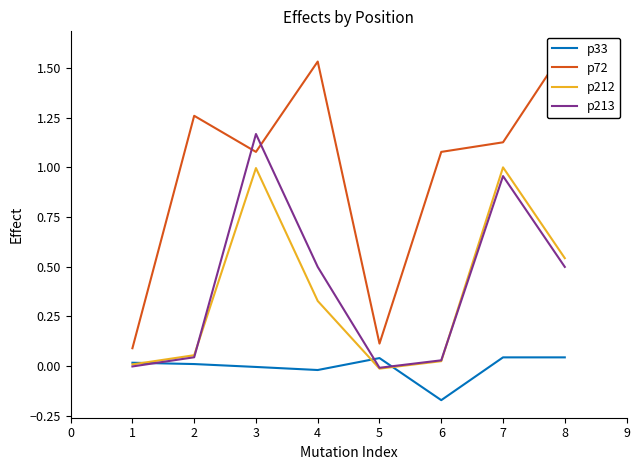

Which series ends up on top after the final intersection of p213 and p212?

p212